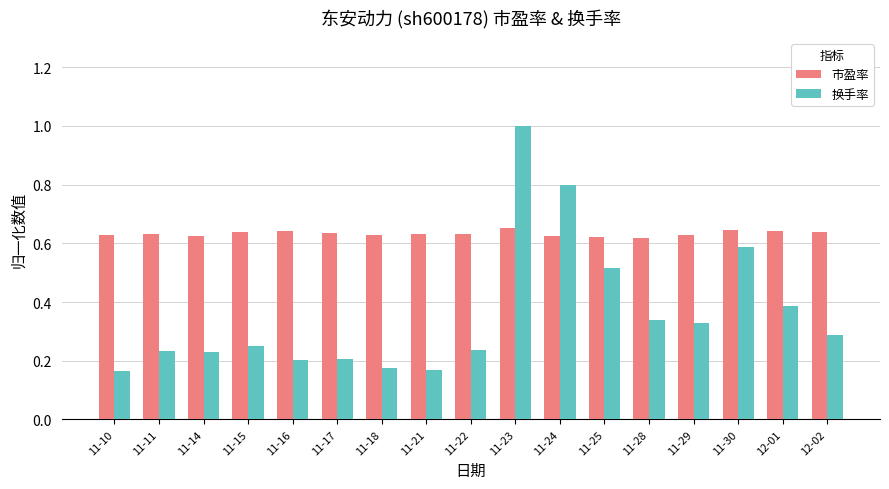

At which label does 换手率 reach its peak?

11-23